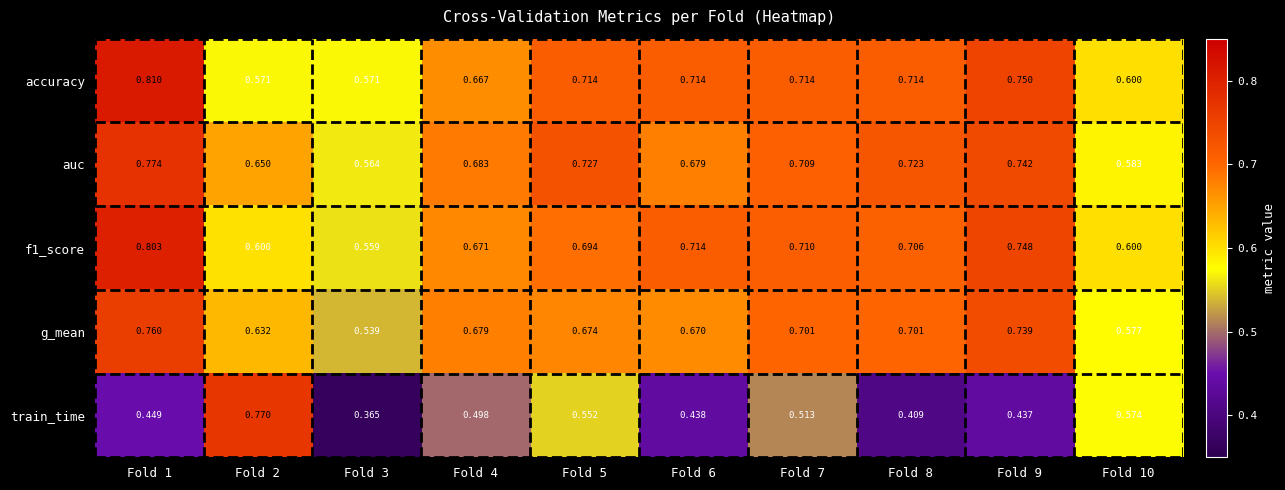

Between Fold 5 and Fold 9, which series saw the biggest shift?

train_time